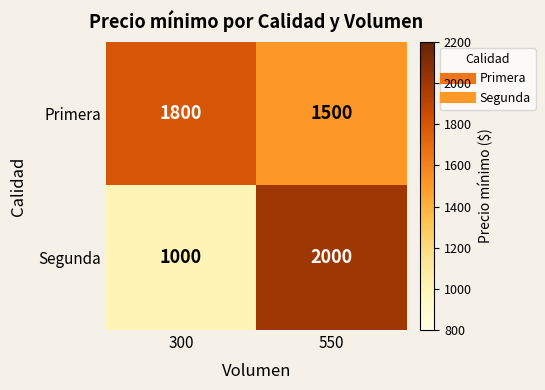

Read the Segunda value at 550.

2000